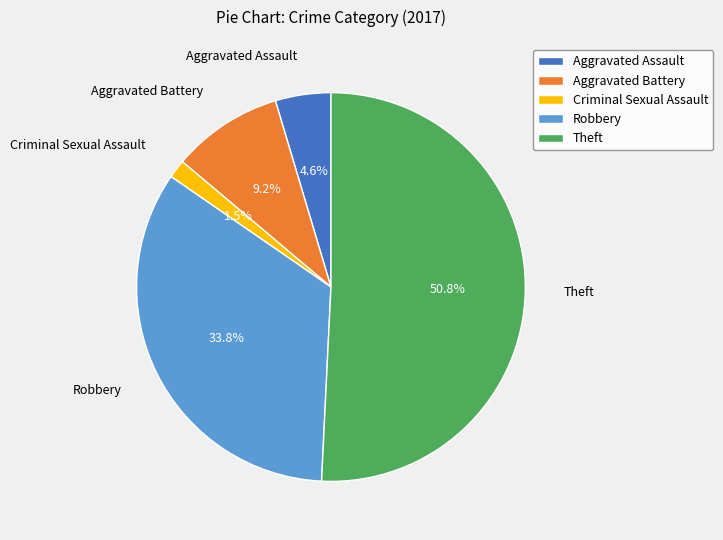

Is there any slice that represents more than half of the pie?

Yes